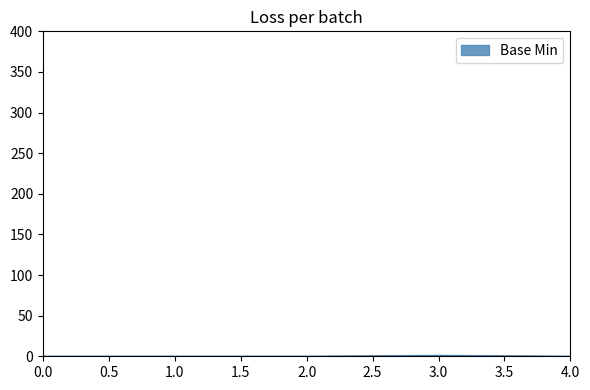

The value at 2.0 is 0. True or false?

True